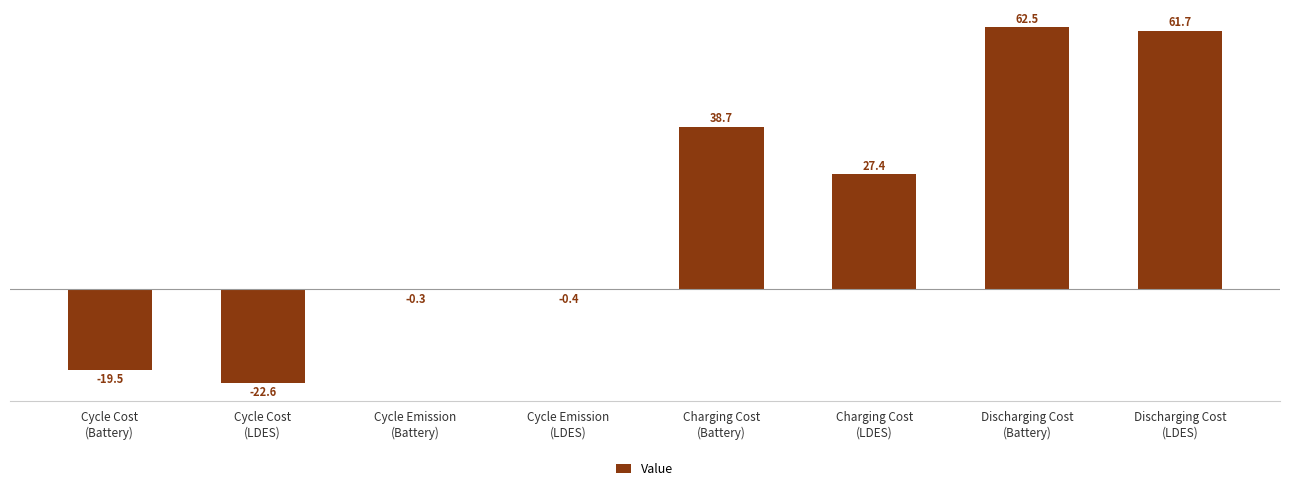

Between Discharging Cost
(LDES) and Charging Cost
(LDES), which is larger?

Discharging Cost
(LDES)